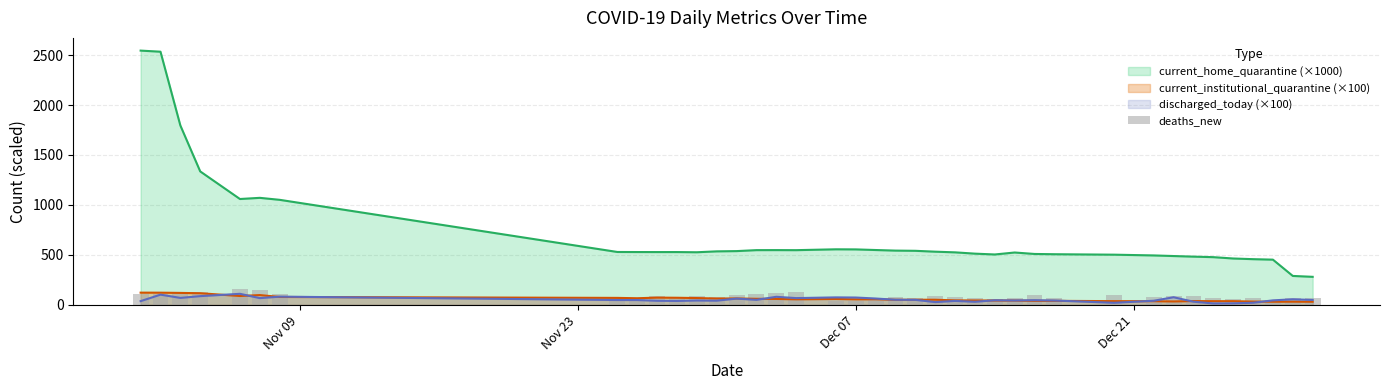

True or false: current_home_quarantine (×1000) and current_institutional_quarantine (×100) cross at least once.

False